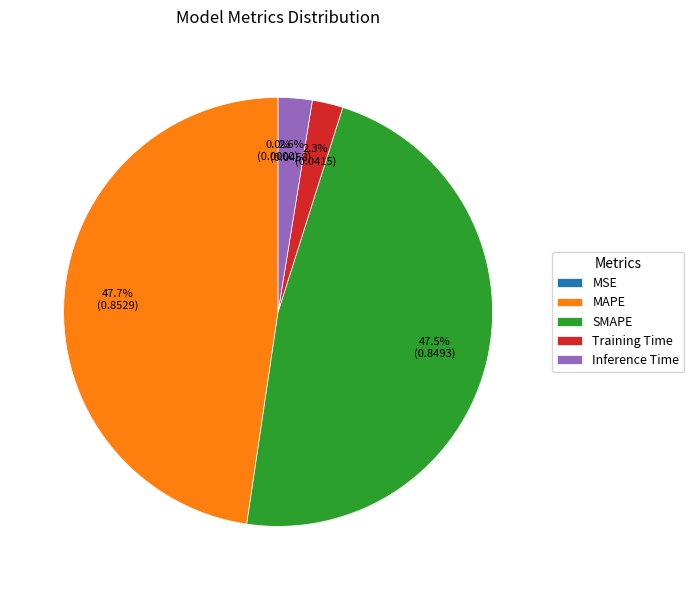

To the nearest percent, what is the combined percentage of MAPE and SMAPE?

95%